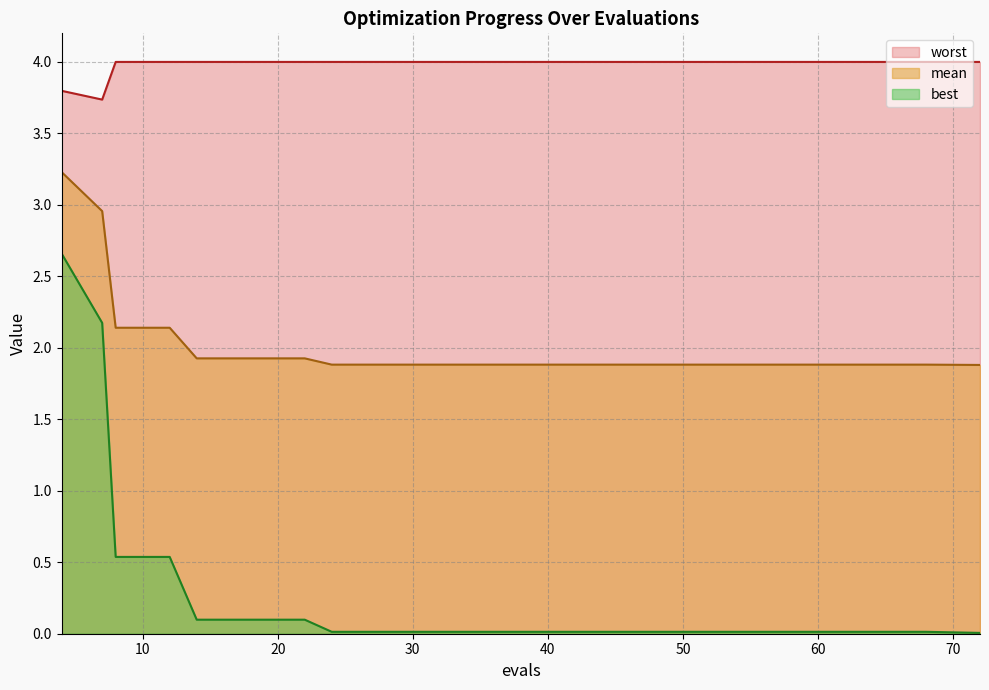

Rank the series at 44 from highest to lowest value.

worst, mean, best